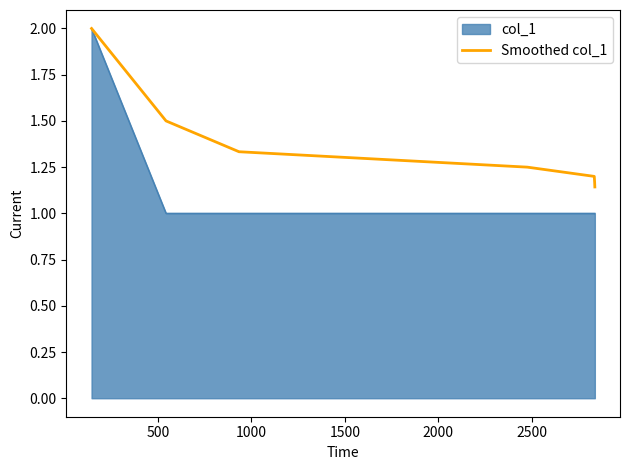

Which series has the largest range (max minus min)?

col_1